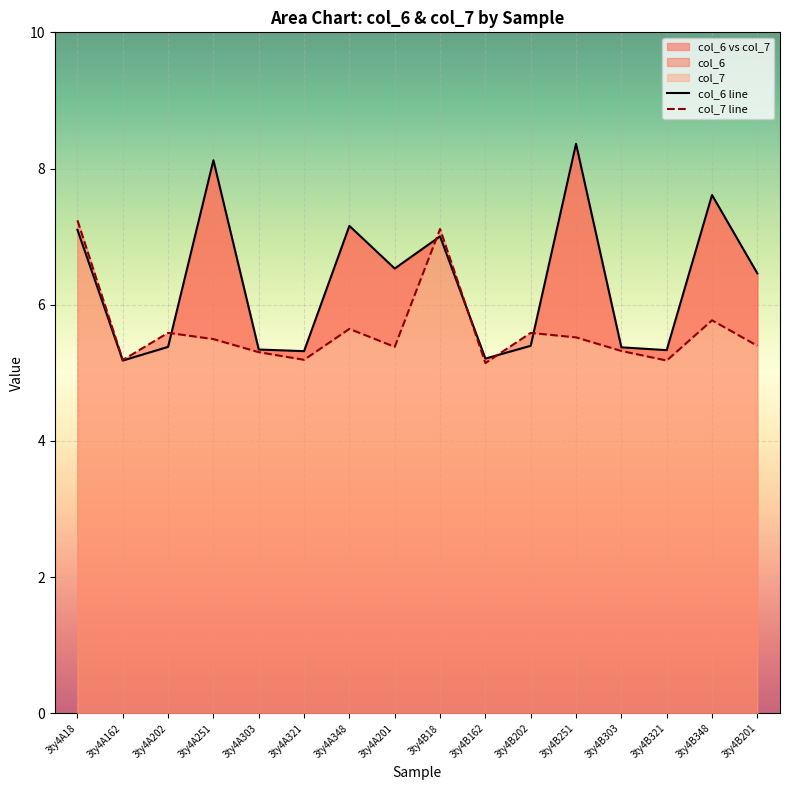

At how many categories does at least one series exceed 5?

16